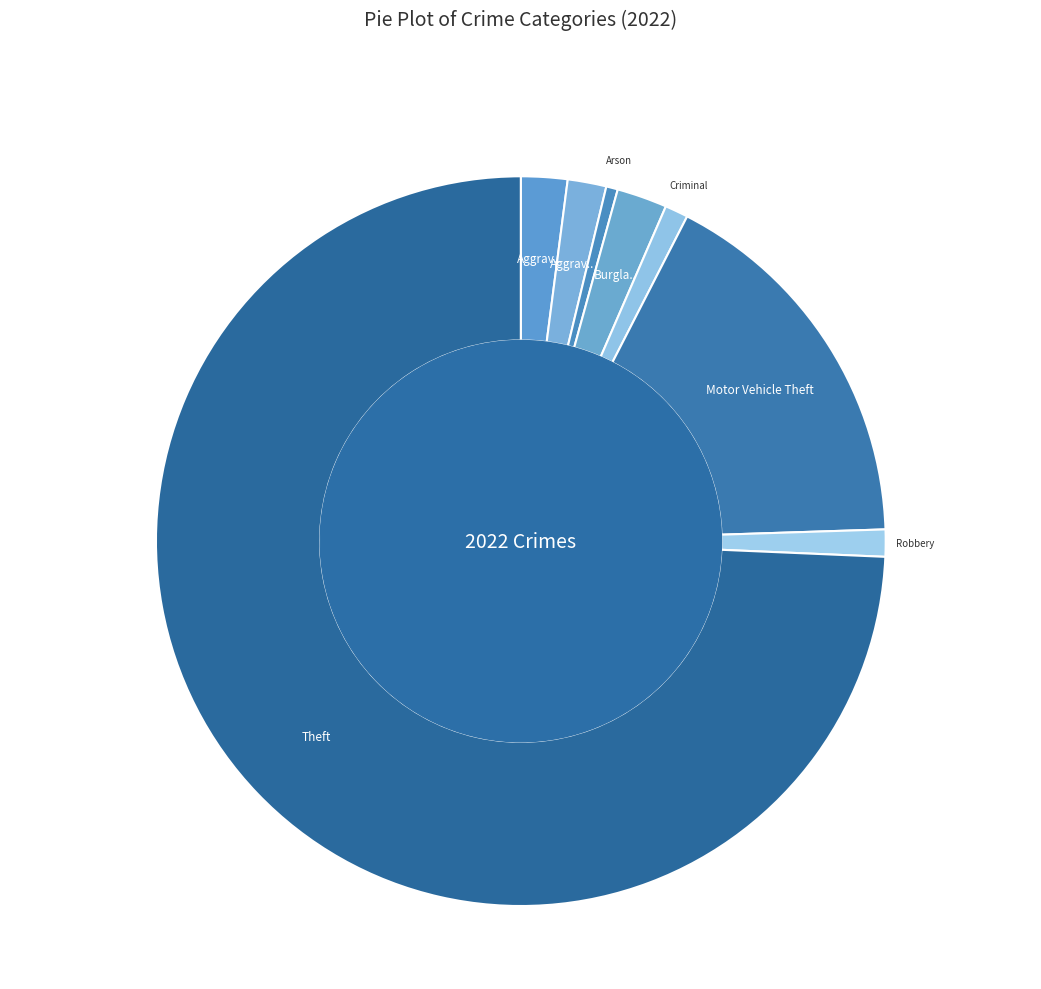

Count the number of slices in the pie.

8